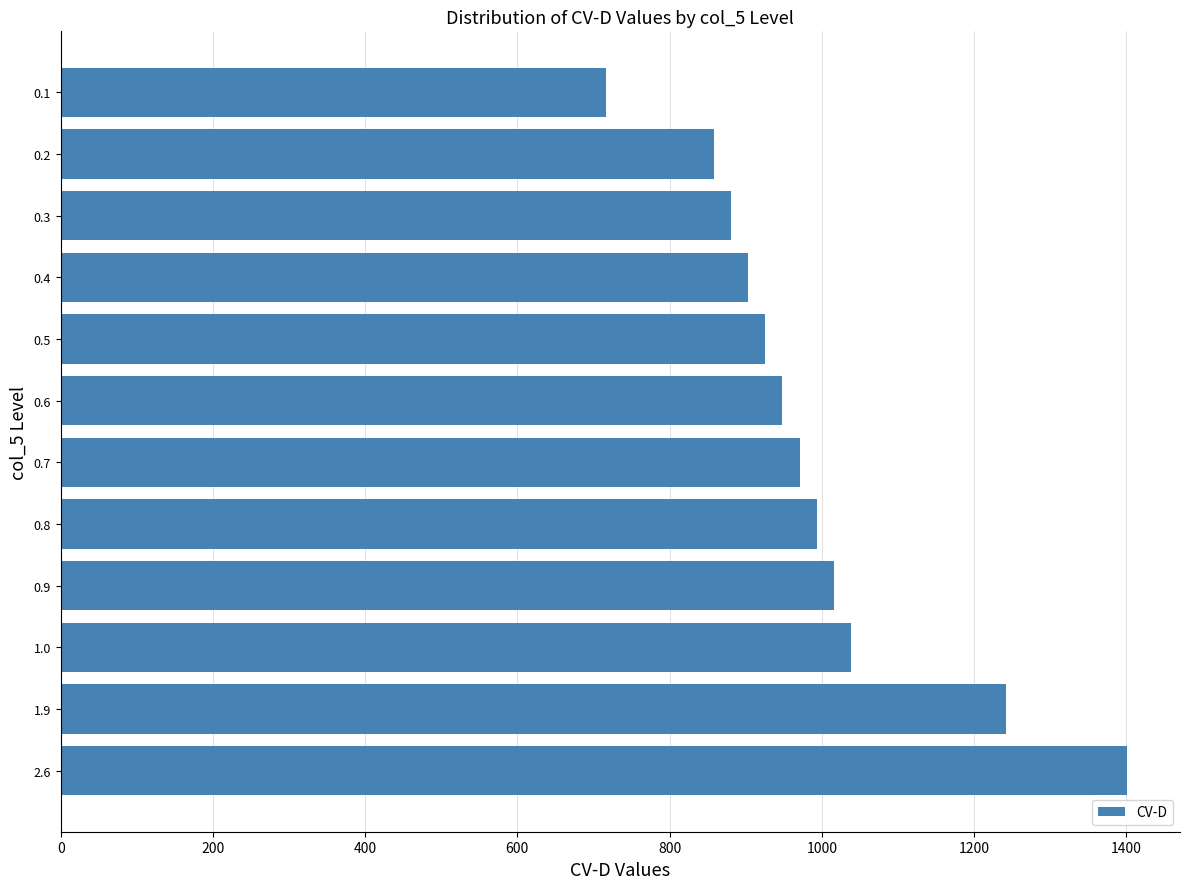

Between 1.0 and 0.1, which is larger?

1.0